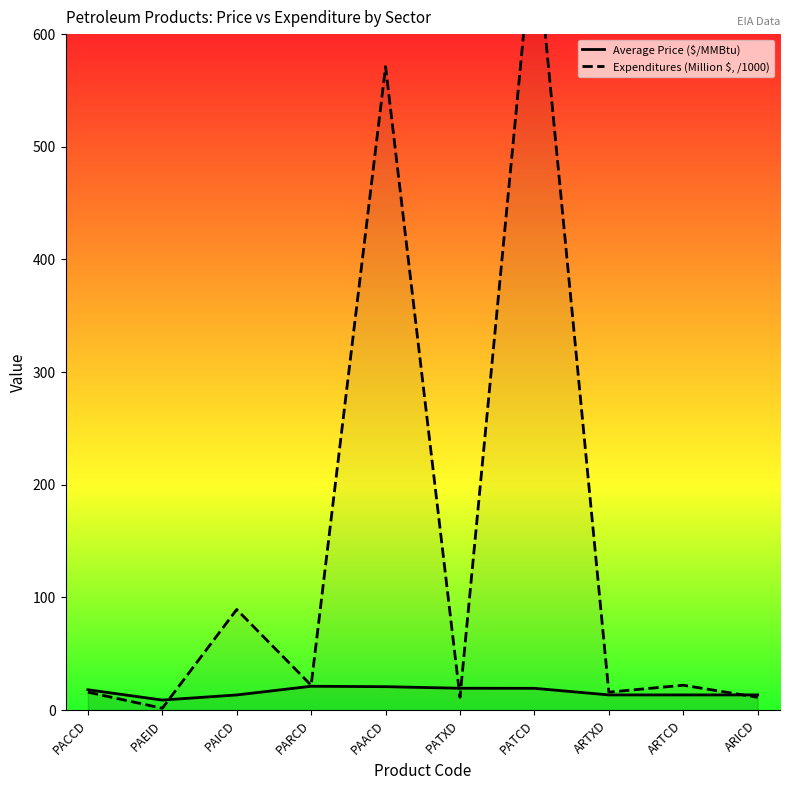

The value of Expenditures (Million $, /1000) at PATCD is 1061.5. True or false?

False